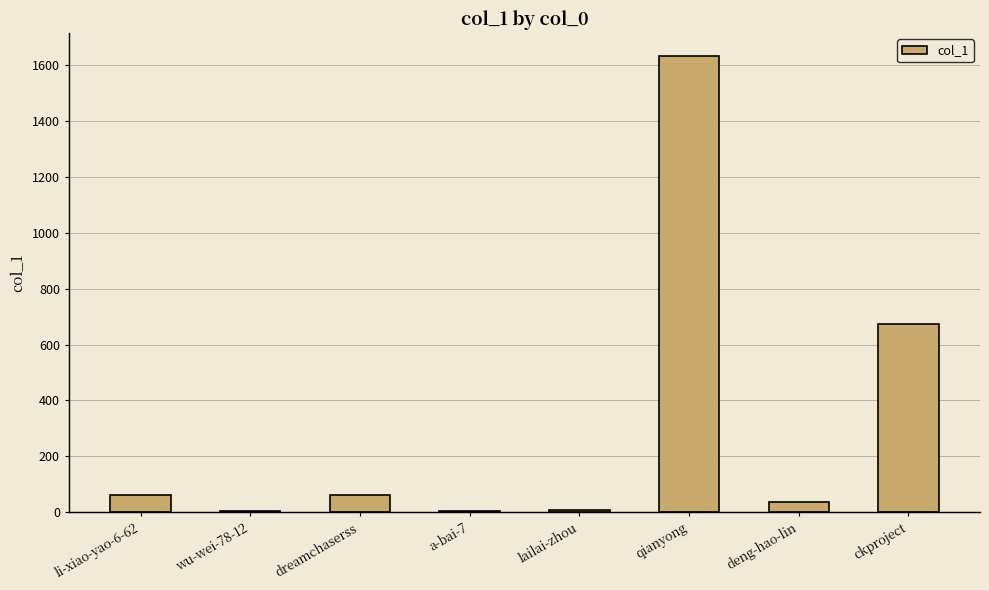

What is the sum of all values?

2486